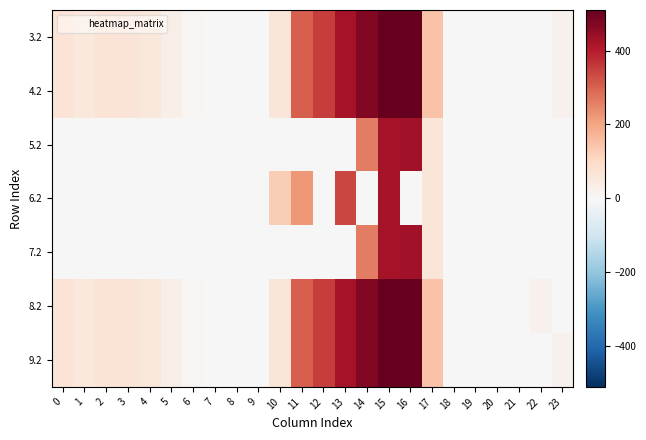

At which category is the sum across all series the highest?

15